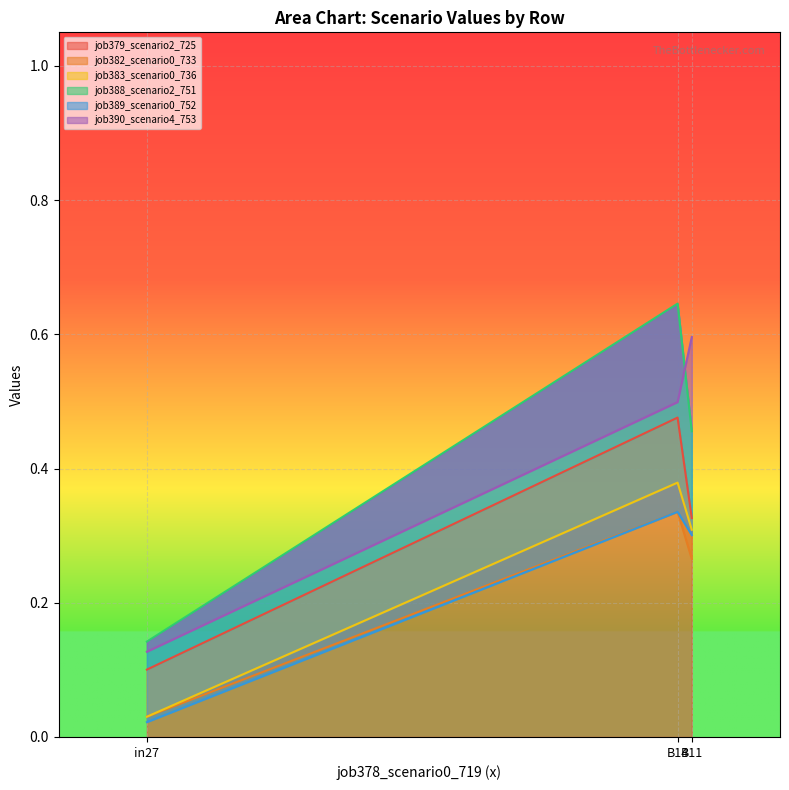

What is the maximum value for job383_scenario0_736?

0.4